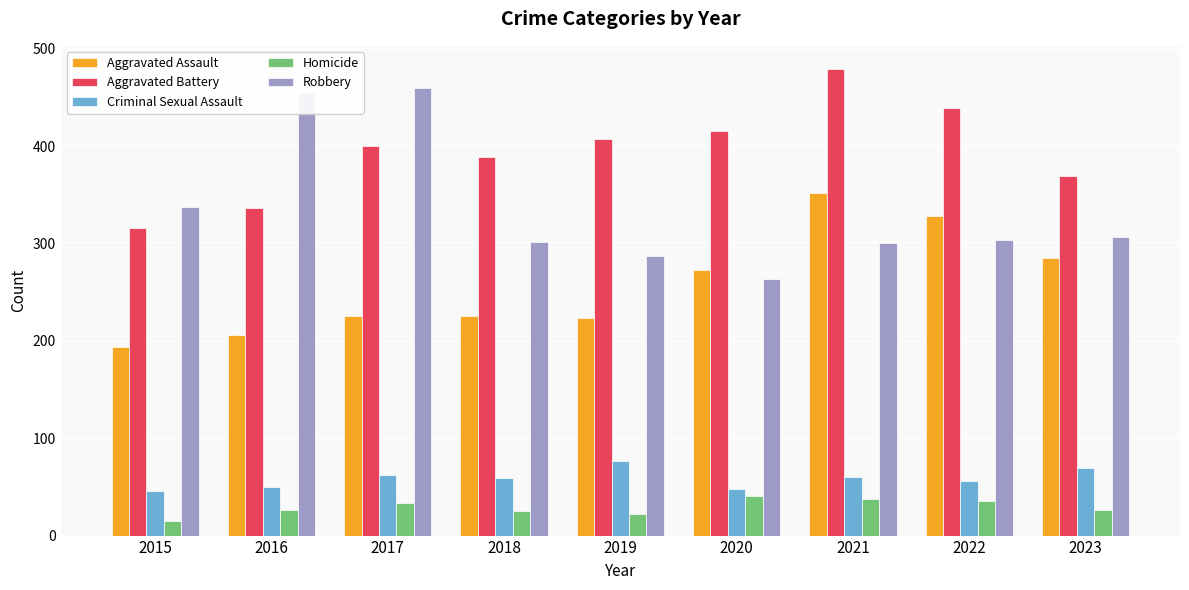

At 2015, list the series in order from smallest to largest.

Homicide, Criminal Sexual Assault, Aggravated Assault, Aggravated Battery, Robbery